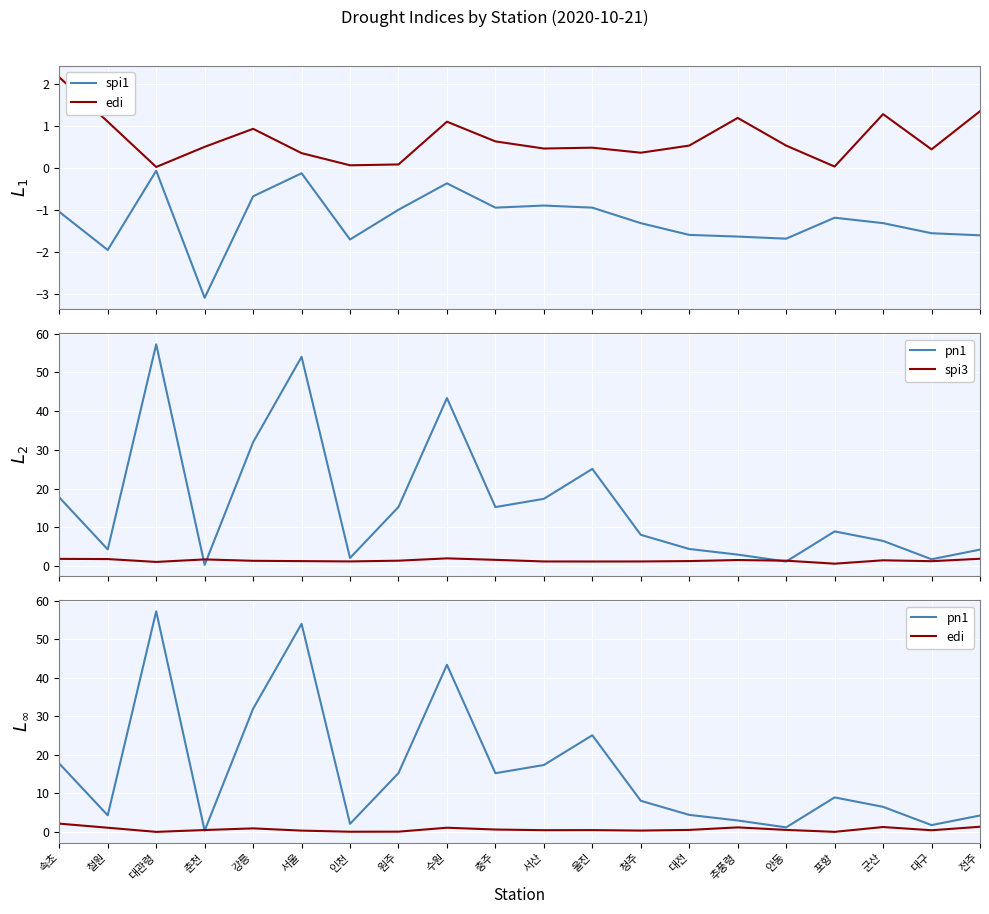

How many lines are shown in the chart?

4